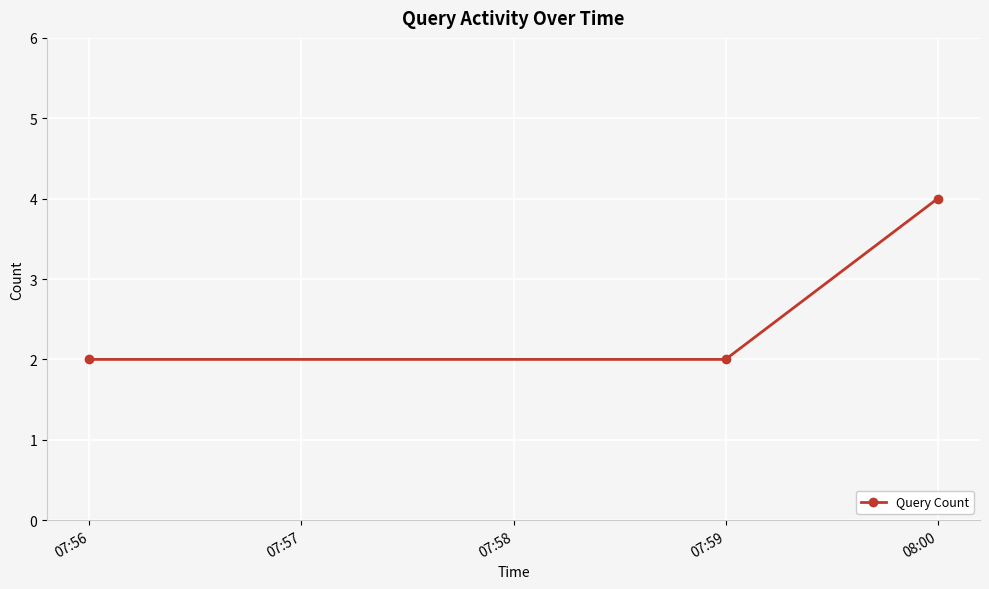

What is the difference between the maximum and minimum values?

2